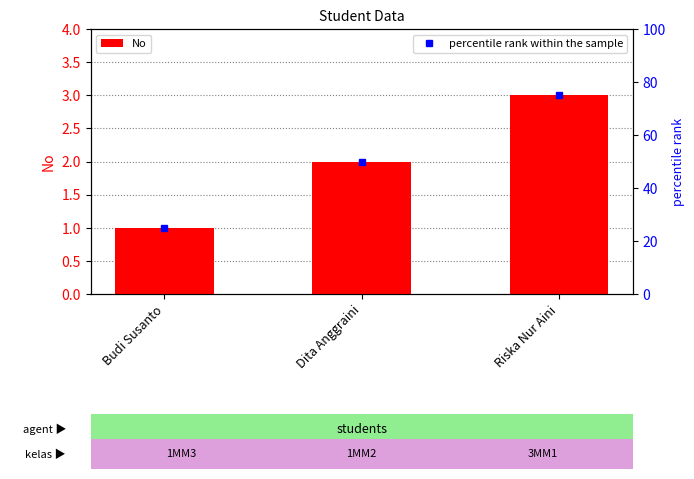

What is the minimum value shown in the chart?

1